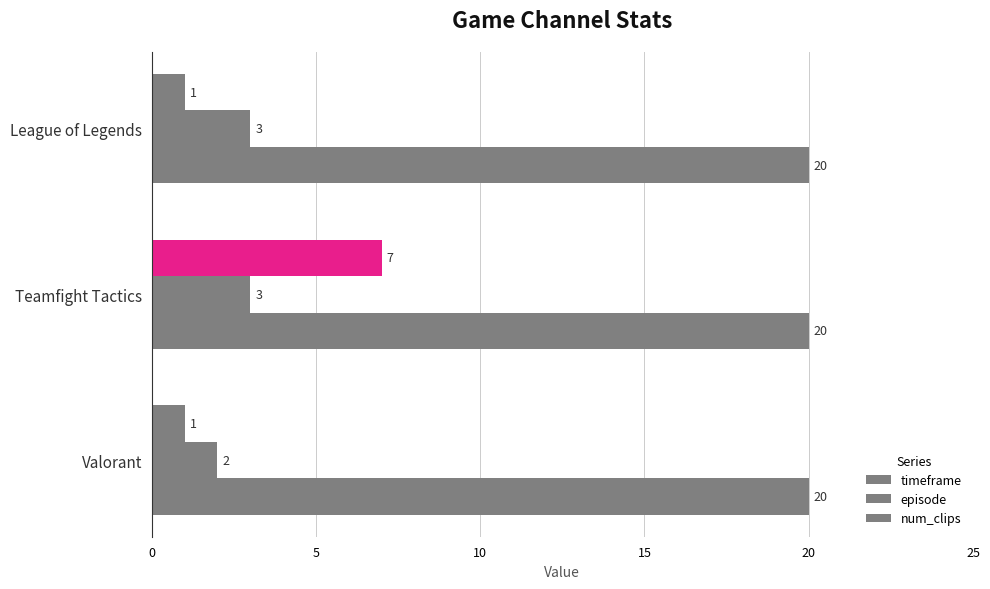

How many data points in timeframe are above 1?

1